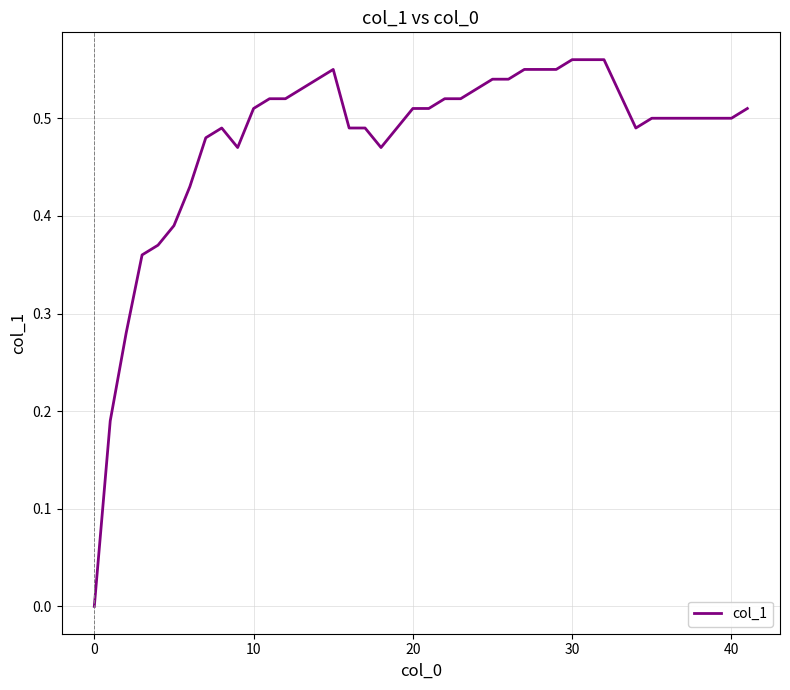

Which category has the lowest value across all series?

0